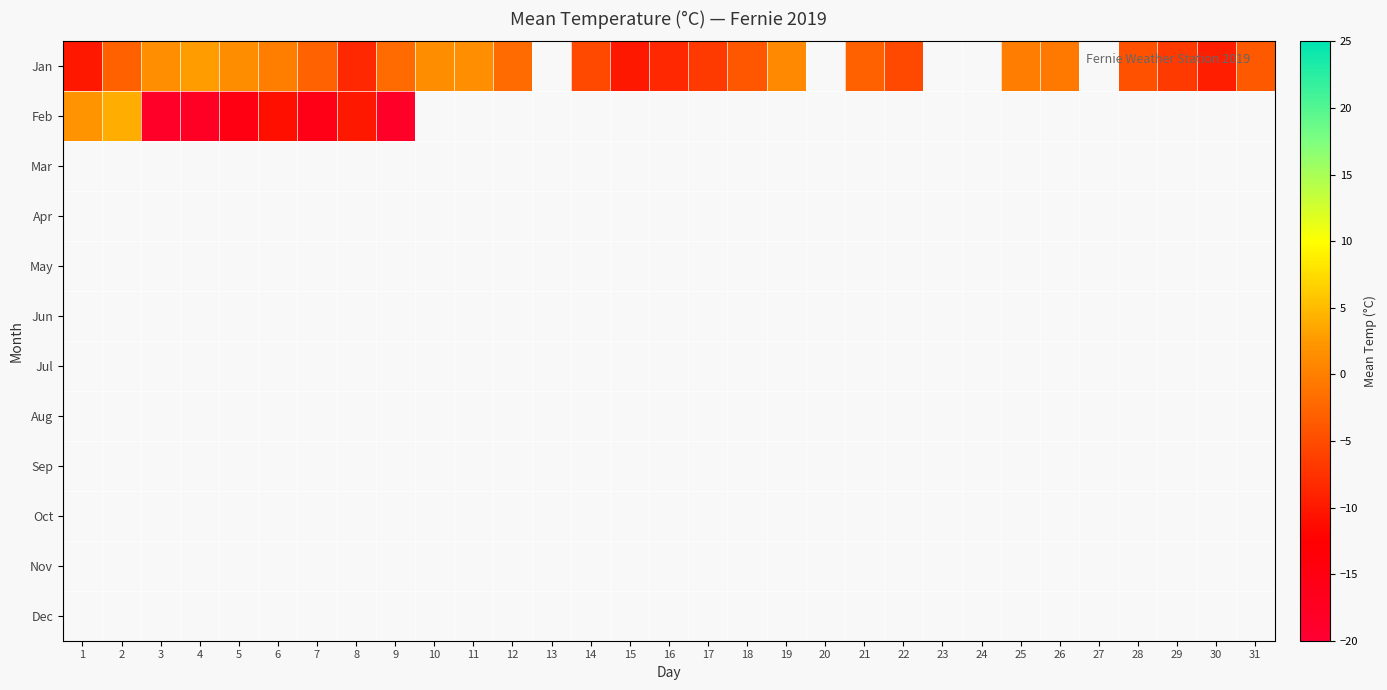

Rank the categories by Jan value from lowest to highest.

1, 15, 30, 8, 16, 17, 29, 14, 22, 28, 18, 31, 2, 21, 7, 9, 12, 26, 25, 6, 19, 5, 10, 3, 11, 4, 13, 20, 23, 24, 27